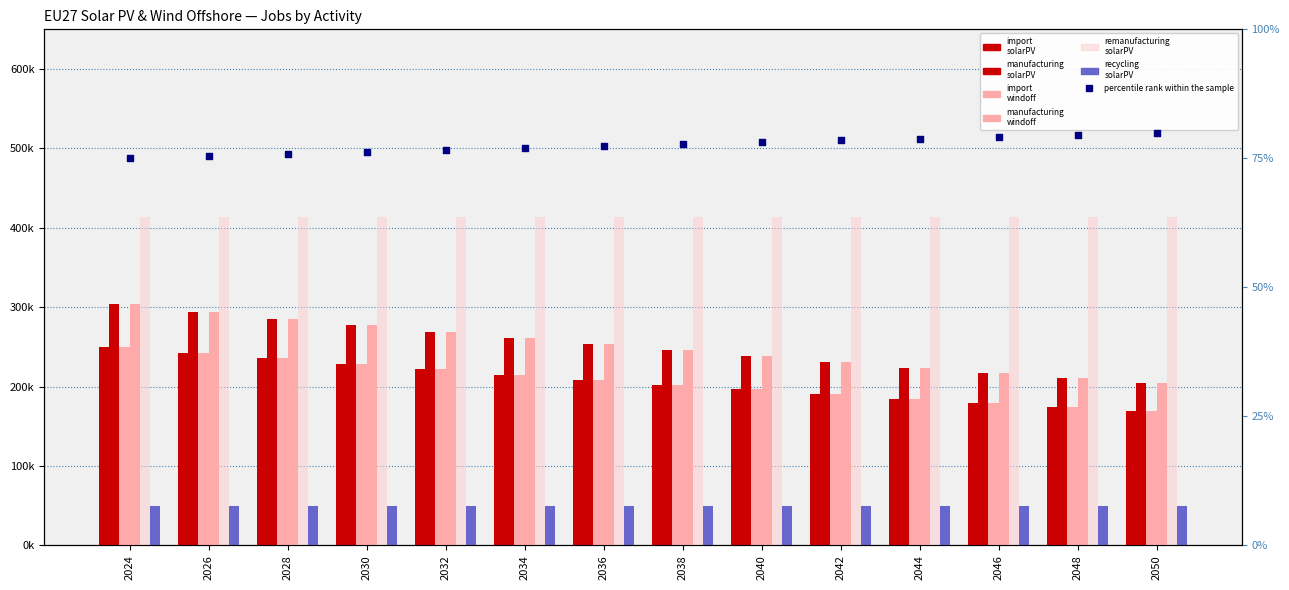

Is the value of manufacturing_EU27_solarPV at 2026 greater than the value of import_EU27_windoff at 2042?

Yes